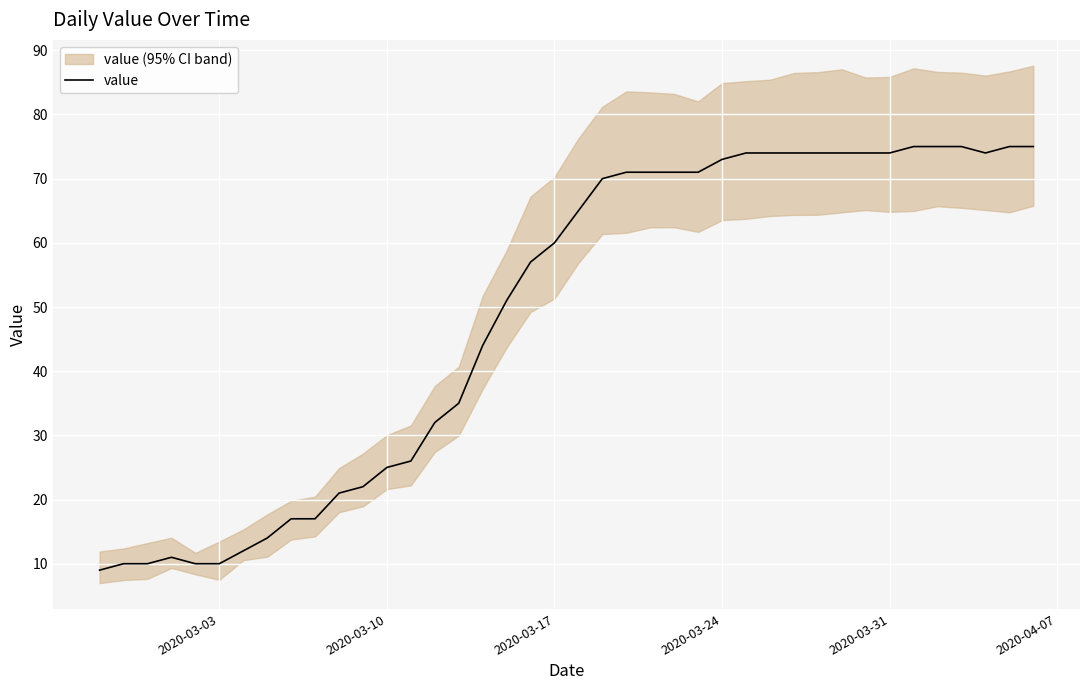

What is the maximum value for value?

75